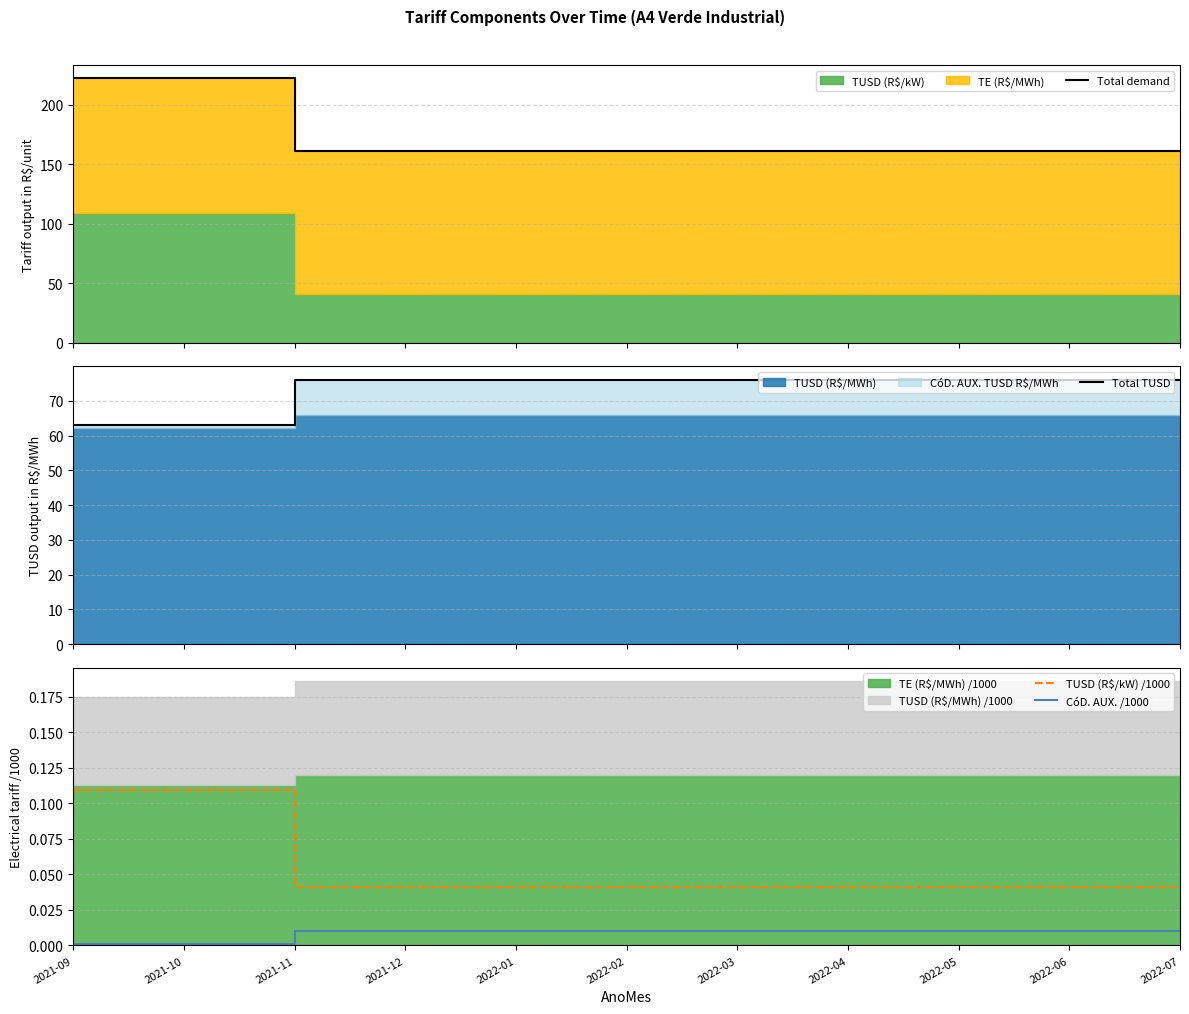

True or false: Total demand has a value of 213.1 at 2022-05.

False